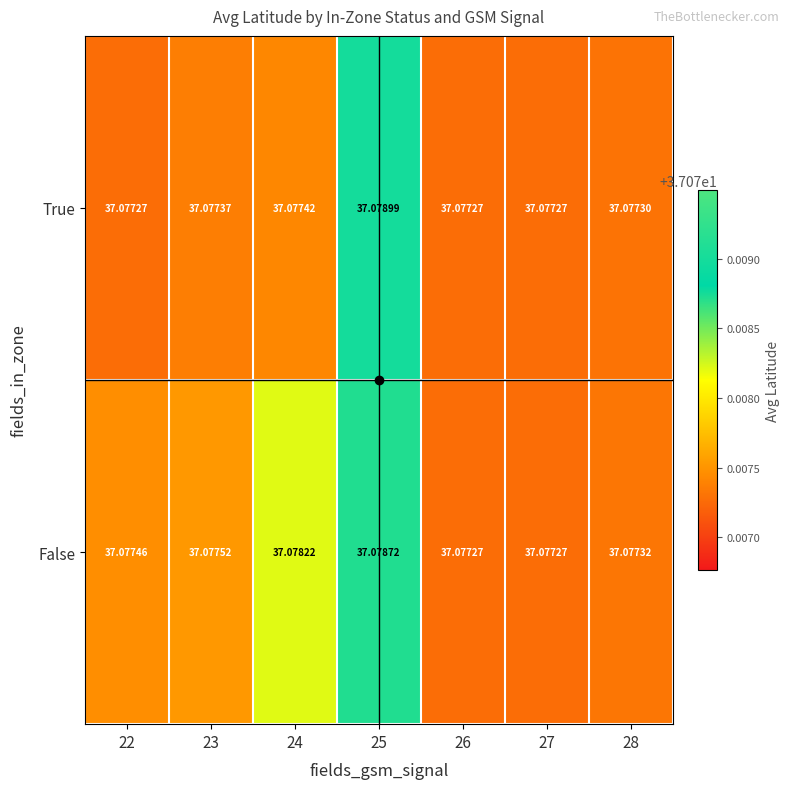

At how many categories does at least one series exceed 37?

7